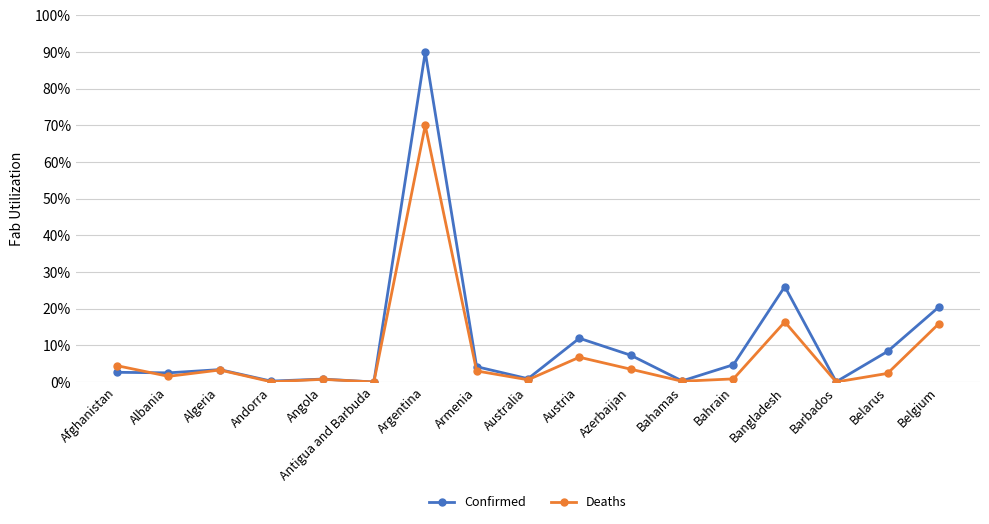

Which label corresponds to the largest value in the chart?

Argentina